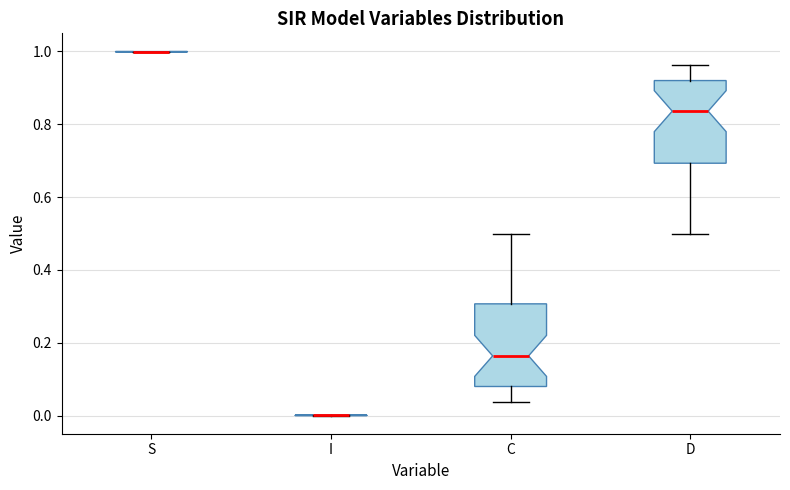

Reading left to right, transcribe this box plot: for each box, give where its median line is, the range the box spans, and where its two whiskers end, as read against the y-axis. The values are not printed on the chart, so give them approximately, as read against the axis.

S: box collapsed to a line at 1.00, whiskers 1.00 to 1.00
I: box collapsed to a line at 0.00, whiskers 0.00 to 0.00
C: median 0.16, box 0.08 to 0.30, whiskers 0.04 to 0.50
D: median 0.84, box 0.70 to 0.92, whiskers 0.50 to 0.96